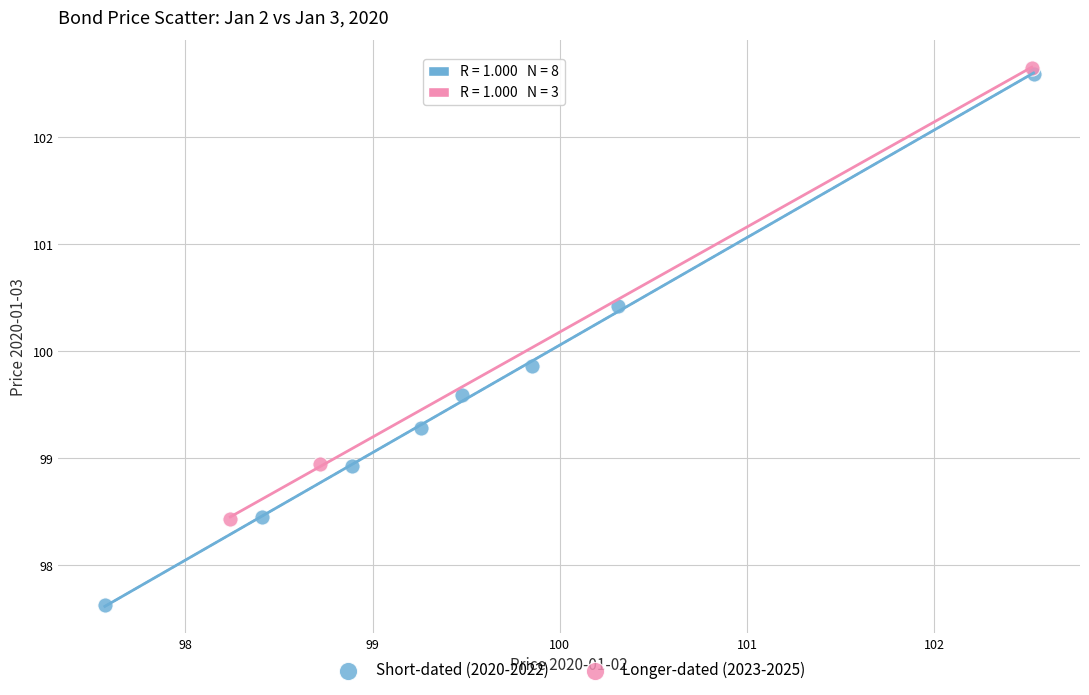

Which series reaches the minimum Y coordinate?

Short-dated (2020-2022)